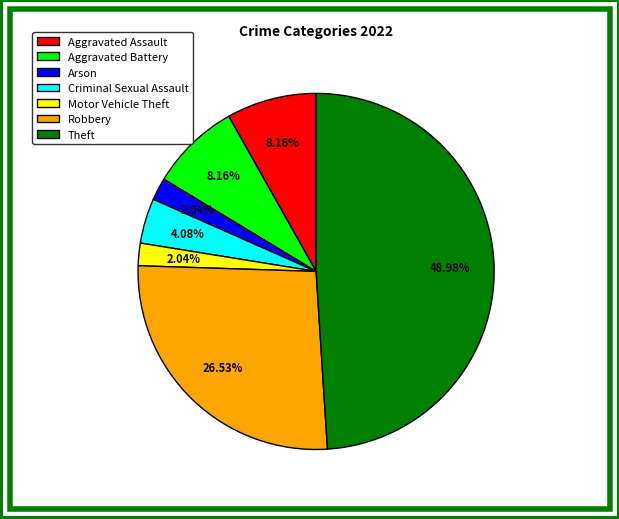

Does Robbery represent more than half of the total?

No